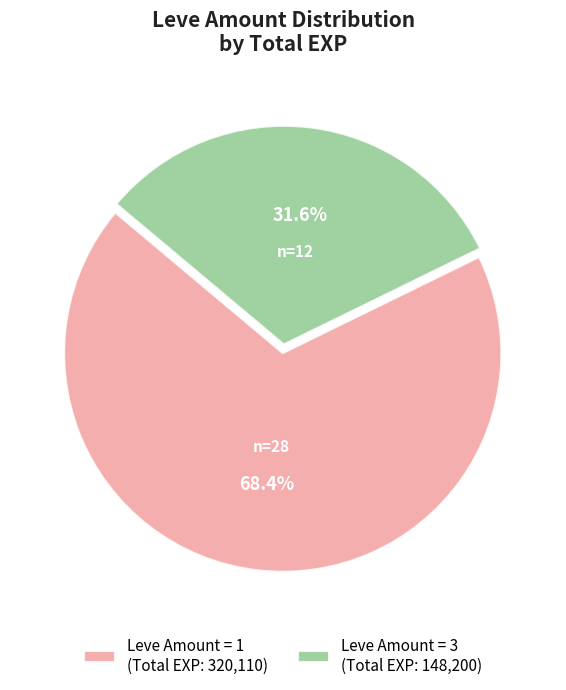

Which has a higher value, Leve Amount = 1 (Total EXP: 320,110) or Leve Amount = 3 (Total EXP: 148,200)?

Leve Amount = 1 (Total EXP: 320,110)